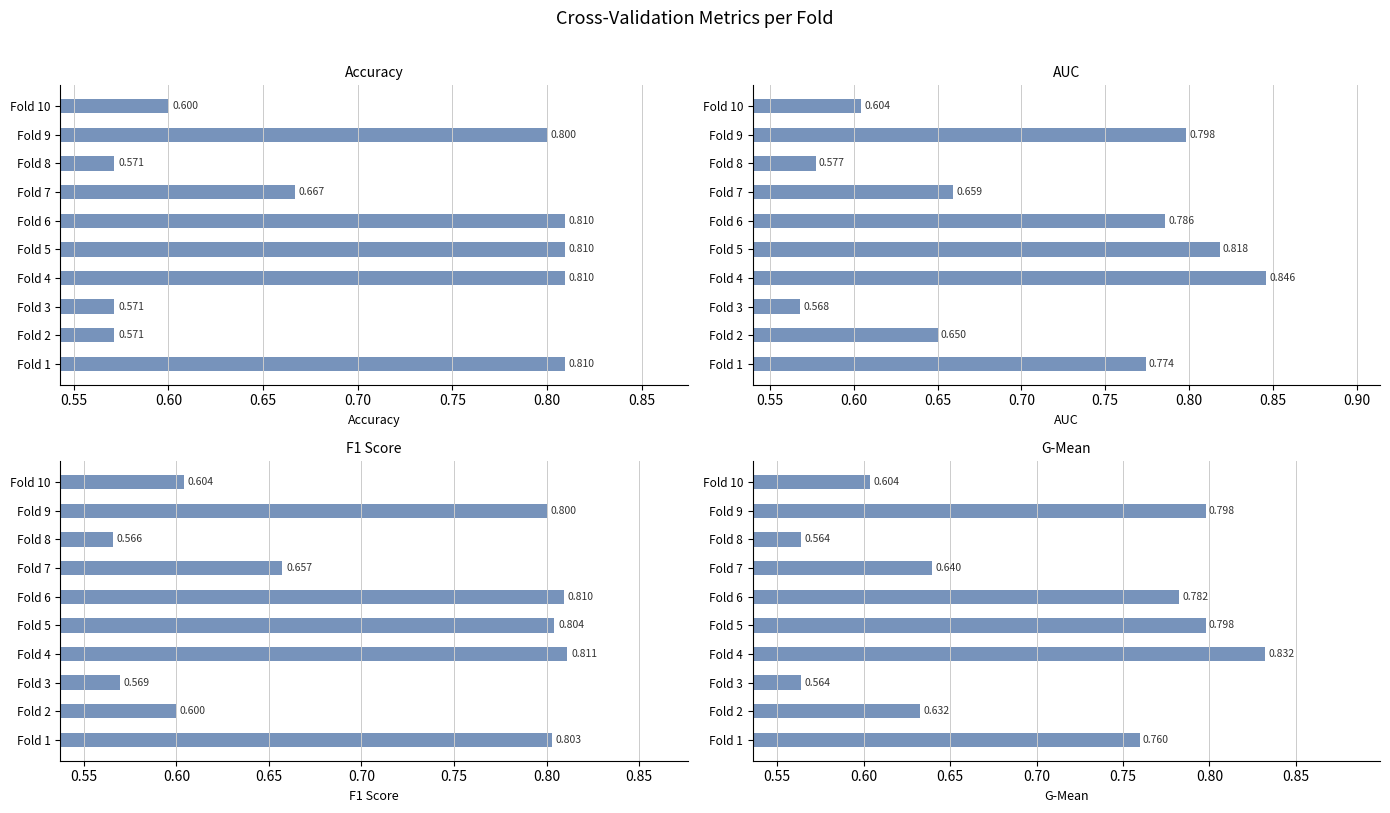

Rank the series at Fold 7 from highest to lowest value.

accuracy, auc, f1_score, g_mean